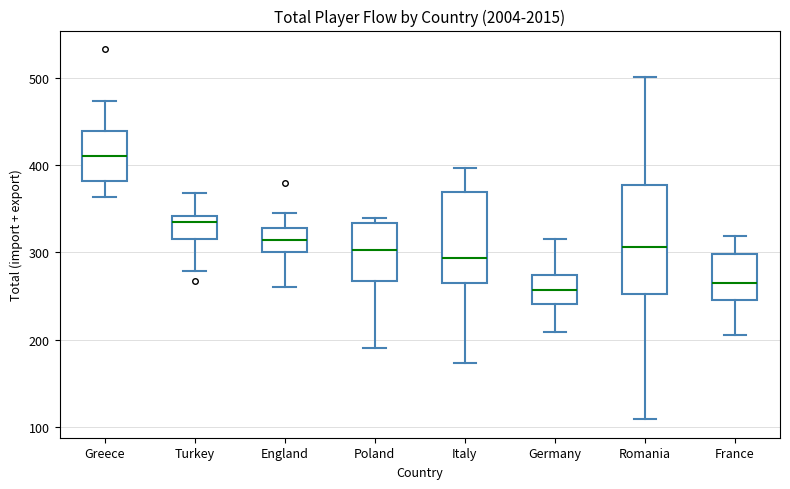

Reading left to right, read every box against the y-axis: the position of its median line, the range the box covers, and the ends of its whiskers. The values are not printed on the chart, so give them approximately, as read against the axis.

Greece: median 410, box 380 to 440, whiskers 360 to 470
Turkey: median 330, box 320 to 340, whiskers 280 to 370
England: median 310, box 300 to 330, whiskers 260 to 350
Poland: median 300, box 270 to 330, whiskers 190 to 340
Italy: median 290, box 260 to 370, whiskers 170 to 400
Germany: median 260, box 240 to 270, whiskers 210 to 320
Romania: median 310, box 250 to 380, whiskers 110 to 500
France: median 270, box 250 to 300, whiskers 210 to 320